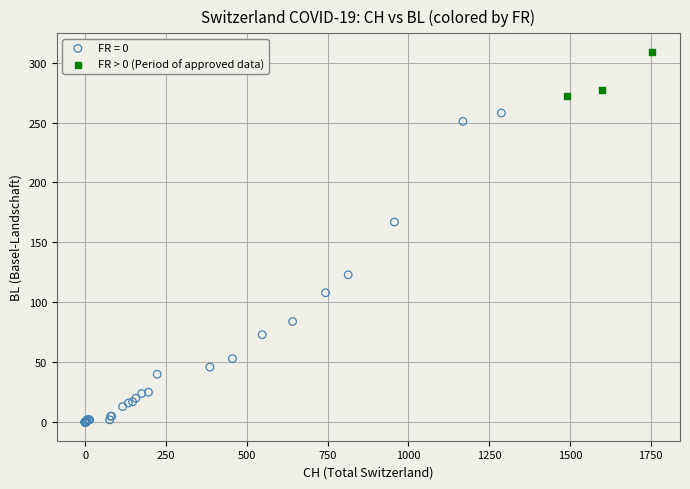

Which series has the largest Y range (max minus min)?

FR = 0